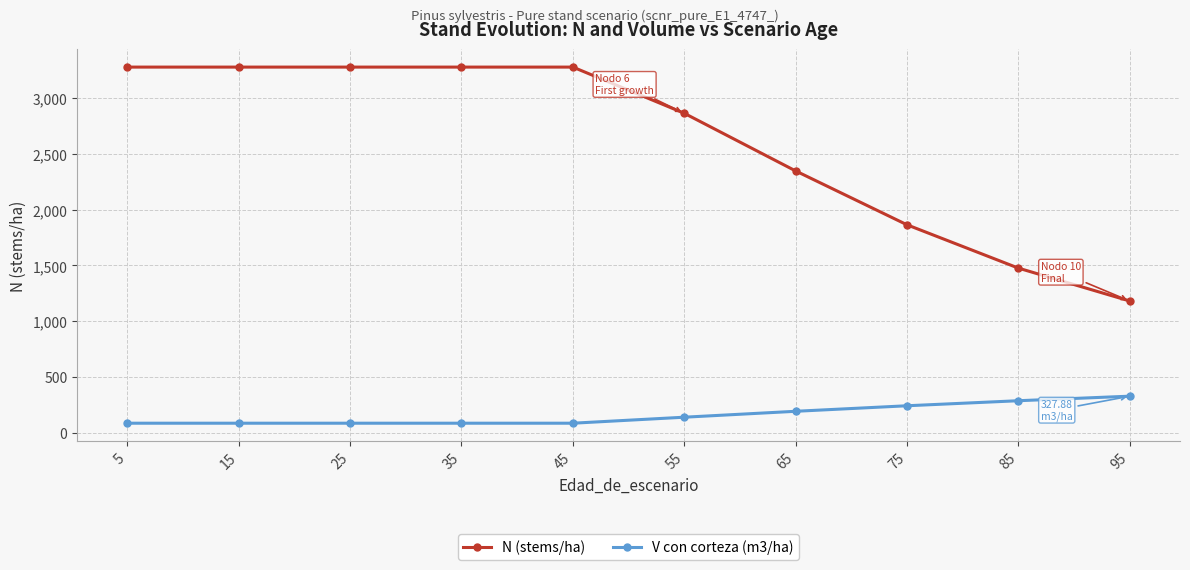

Where does the V con corteza (m3/ha) series first go above 139?

55